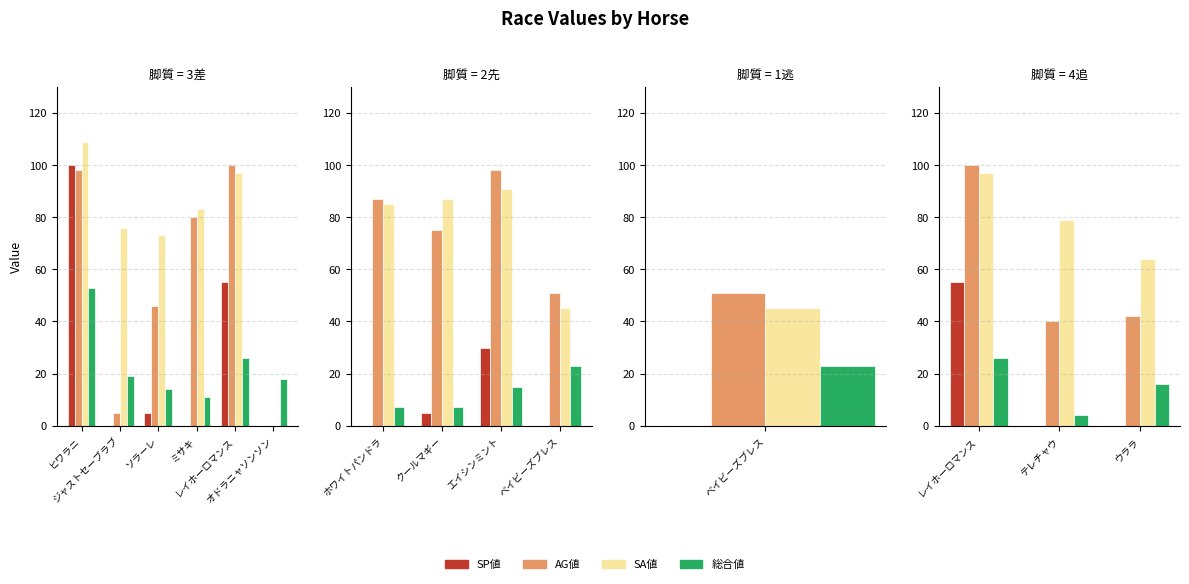

Where does the AG値 series first go above 80?

ヒワラニ